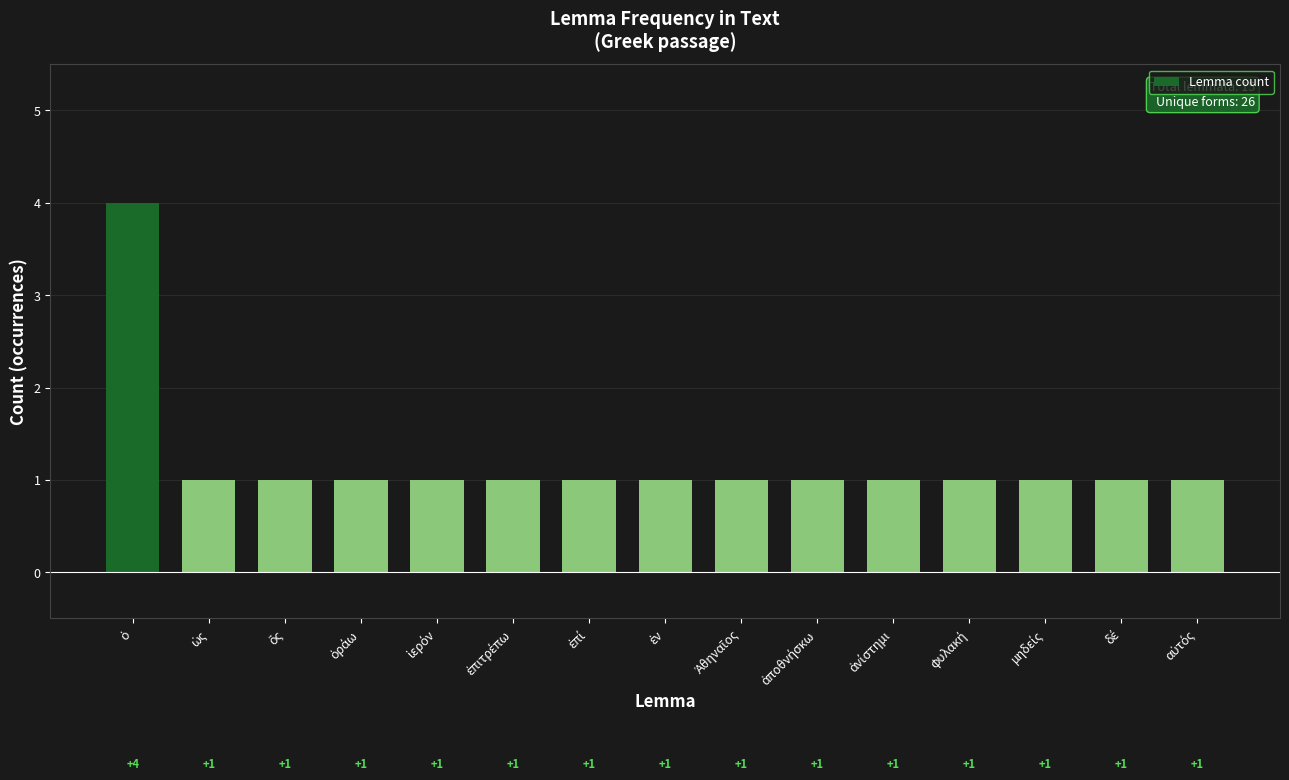

What is the difference between the maximum and second lowest values?

3